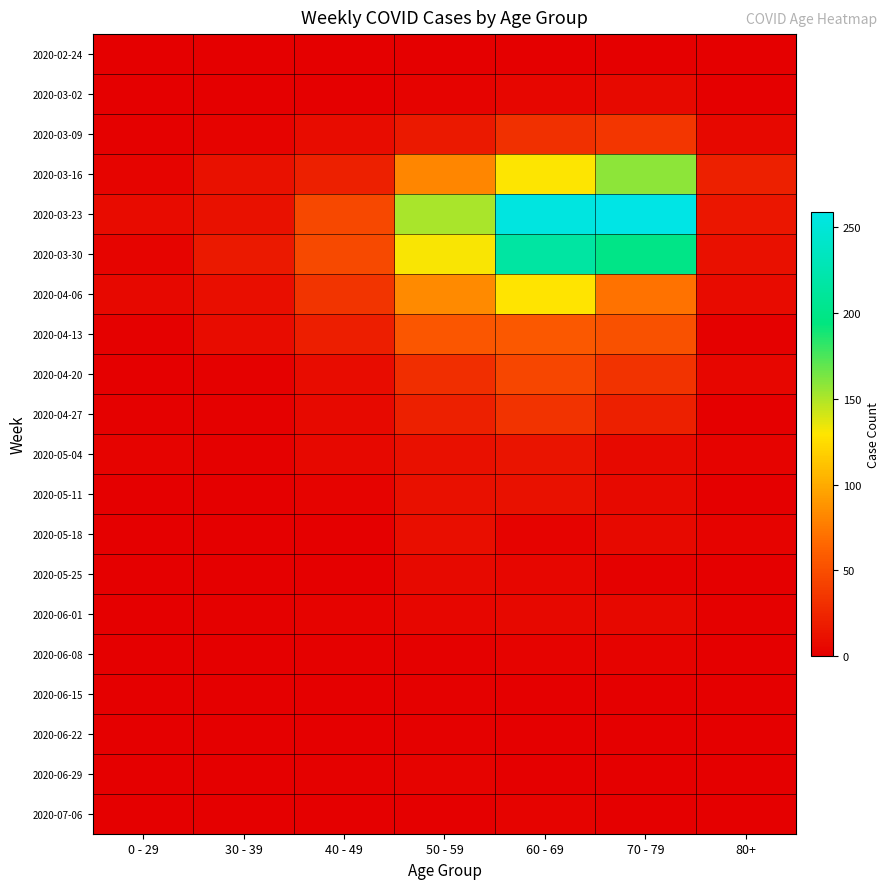

At 60 - 69, list the series in order from largest to smallest.

2020-03-23, 2020-03-30, 2020-03-16, 2020-04-06, 2020-04-13, 2020-04-20, 2020-04-27, 2020-03-09, 2020-05-04, 2020-05-11, 2020-06-01, 2020-03-02, 2020-05-25, 2020-05-18, 2020-06-08, 2020-07-06, 2020-02-24, 2020-06-15, 2020-06-22, 2020-06-29